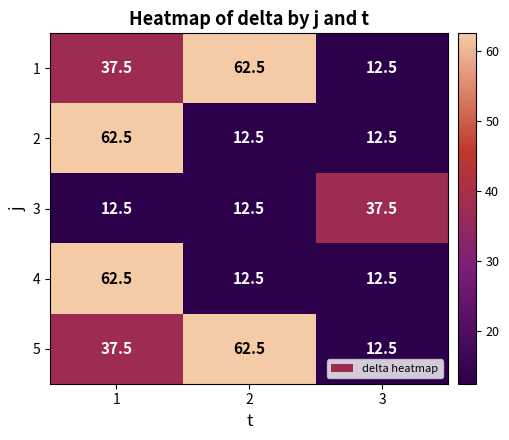

What is the minimum value shown in the chart?

12.5